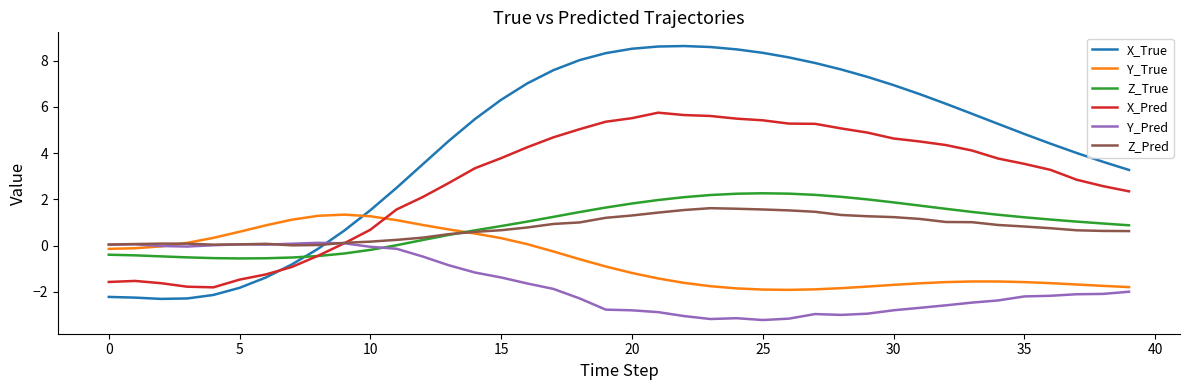

Which series has the widest spread of values?

X_True